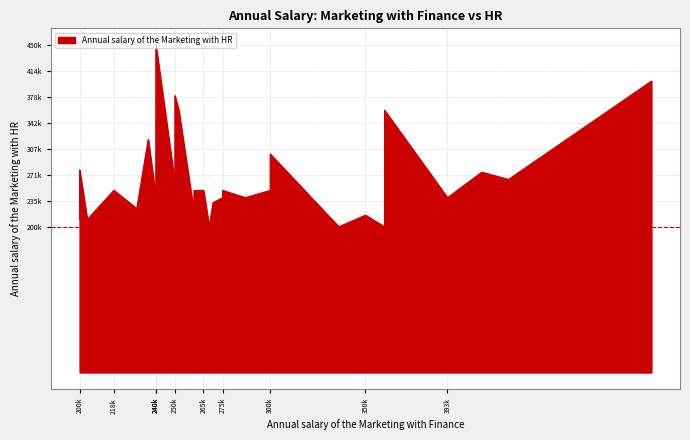

Approximately how many times larger is the value at 360000 compared to 200000?

1.0